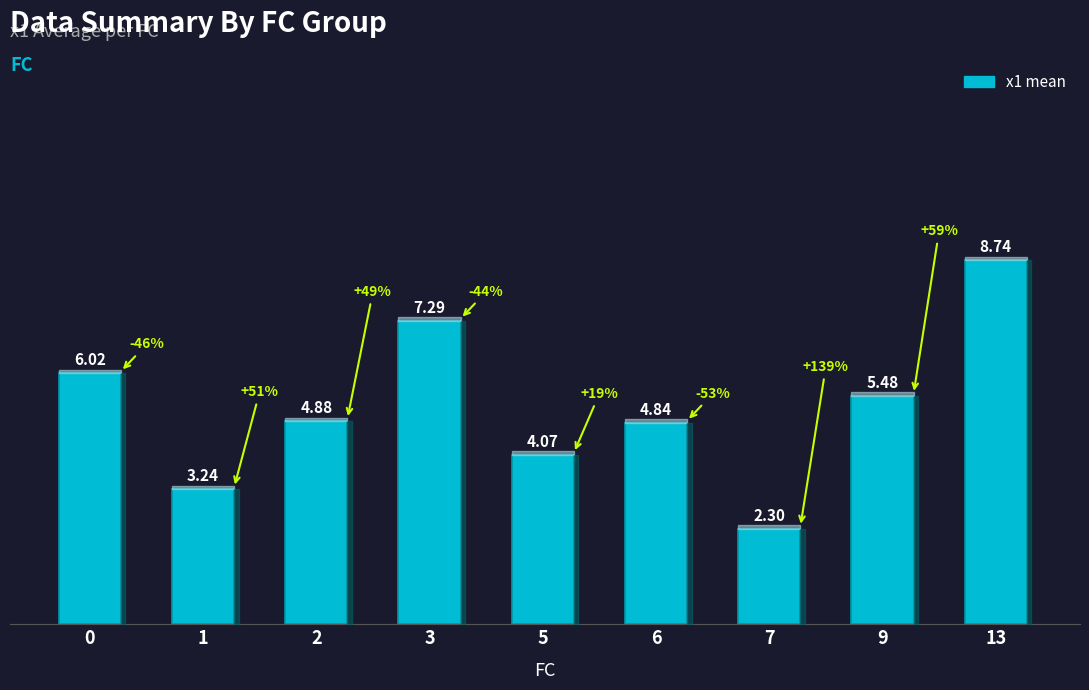

Between 5 and 9, which is larger?

9